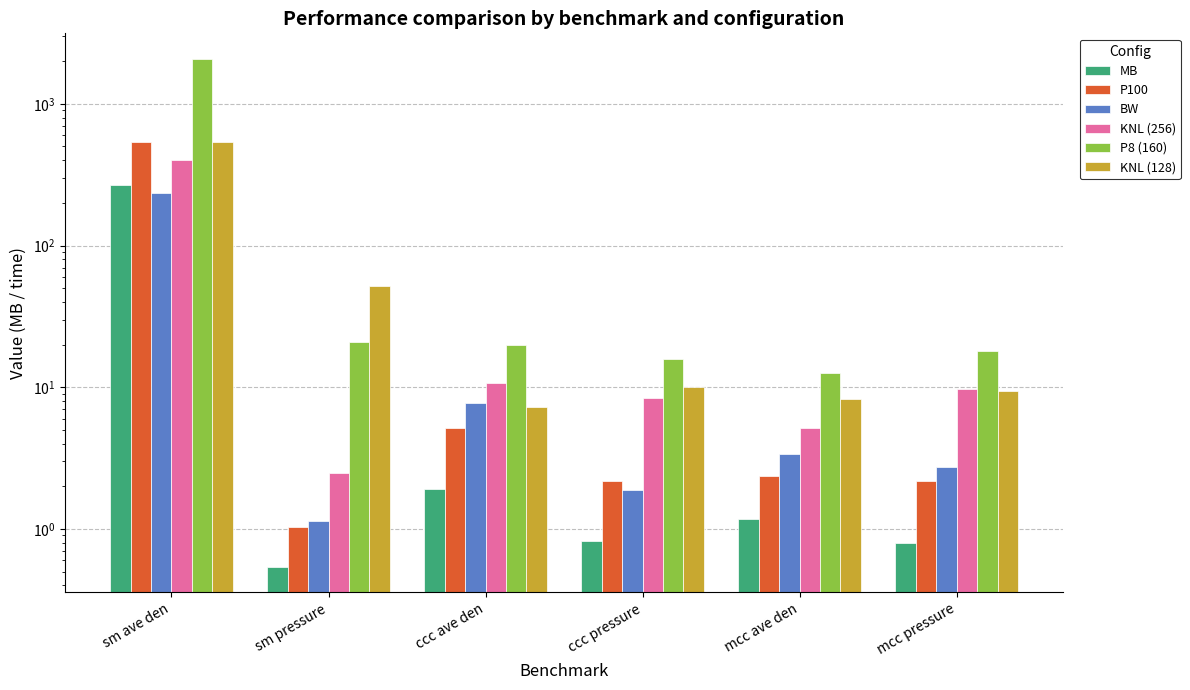

What is the sum of all BW values?

251.7